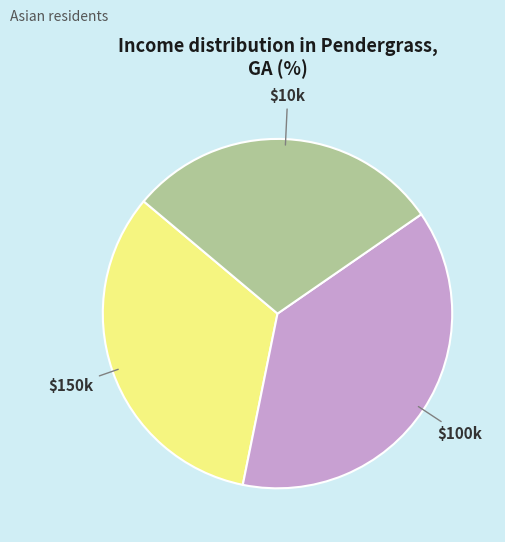

Is there any slice that represents more than half of the pie?

No